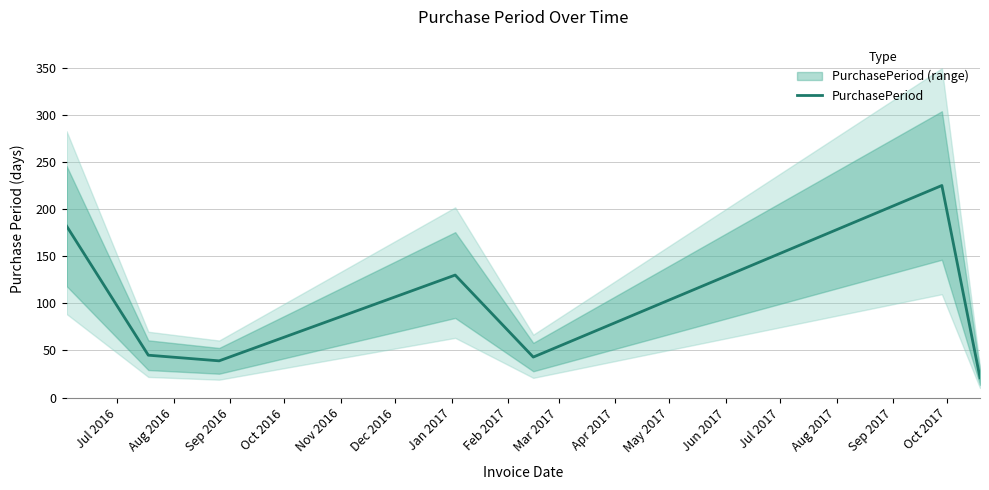

What is the minimum value shown in the chart?

21